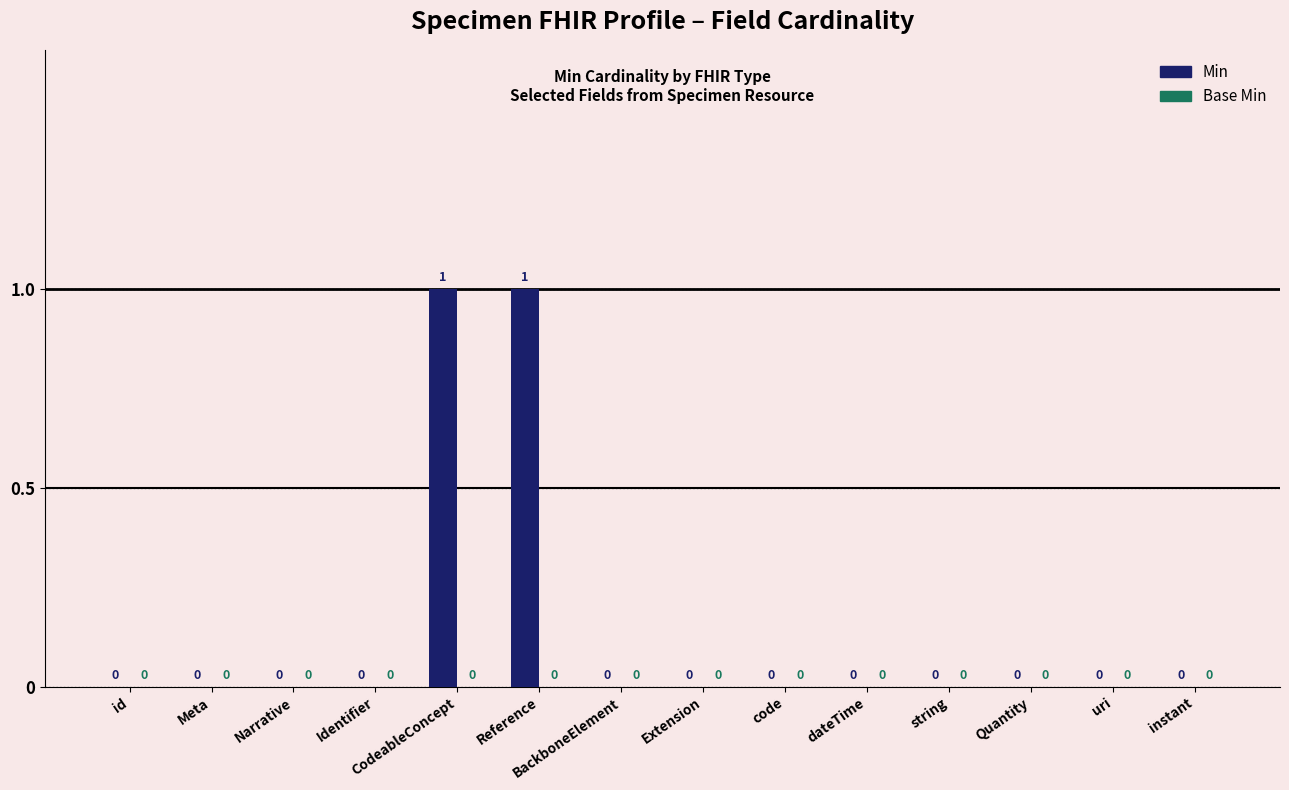

Is it true that the value at Extension is 0?

True